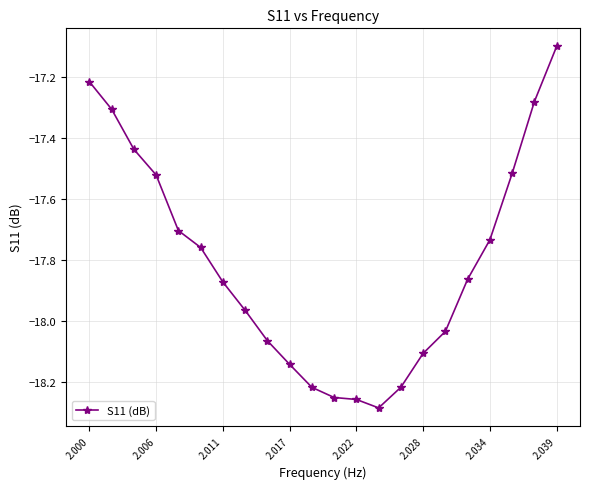

What is the maximum value shown in the chart?

-17.1